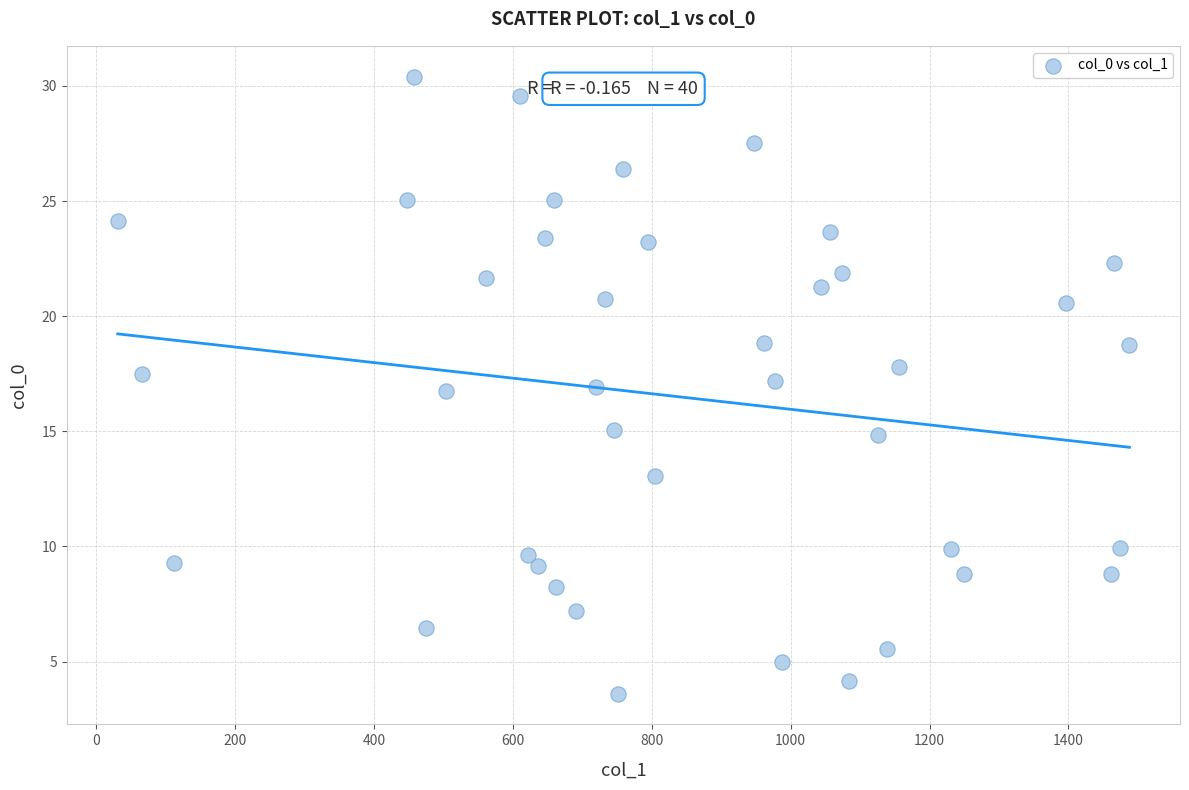

What is the range of Y values (max minus min)?

26.8